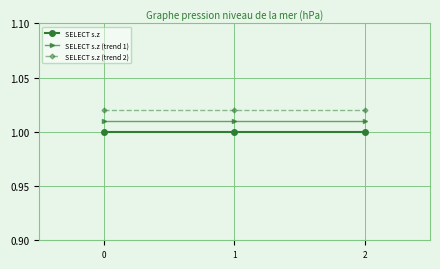

How many series are shown in this chart?

3